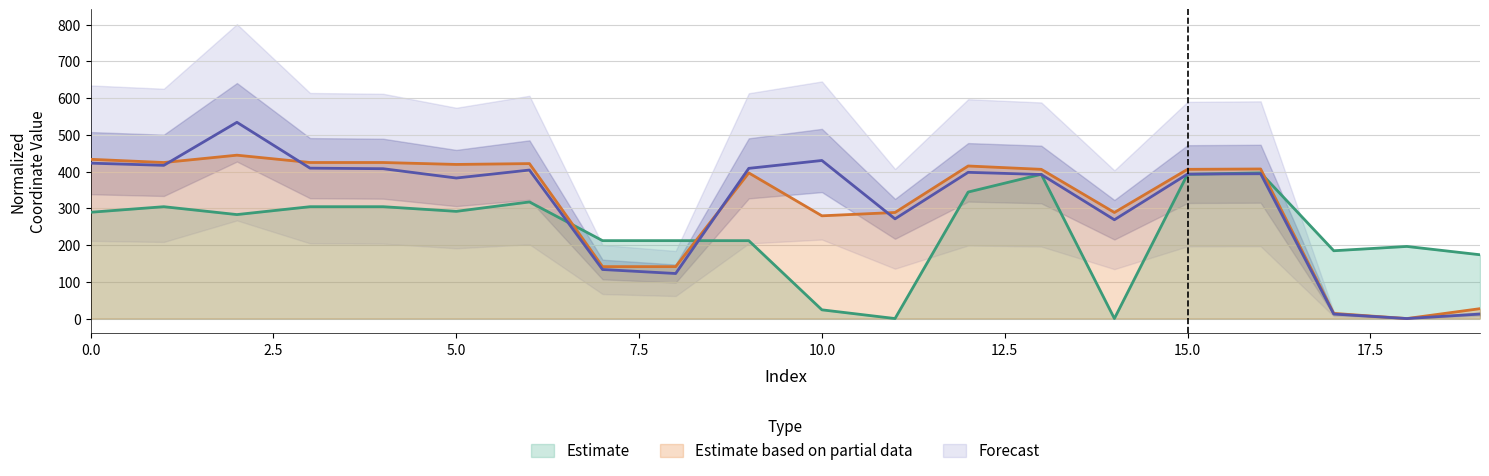

What value does the y1 series have at 9?

408.7